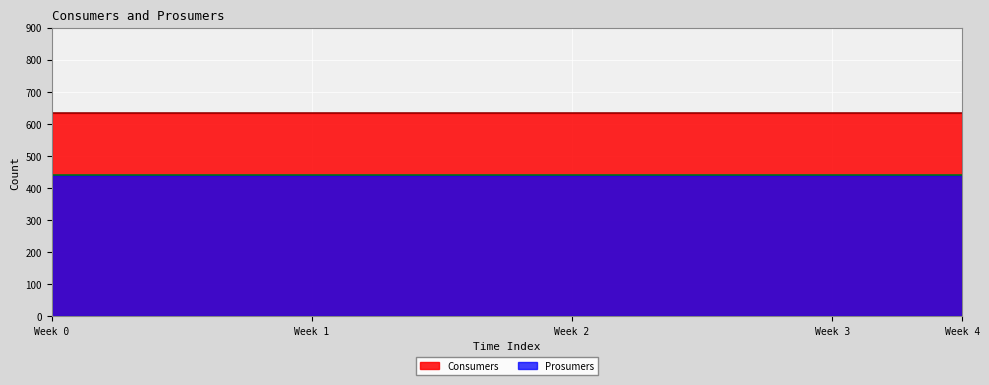

What is the average value of the Consumers series?

635